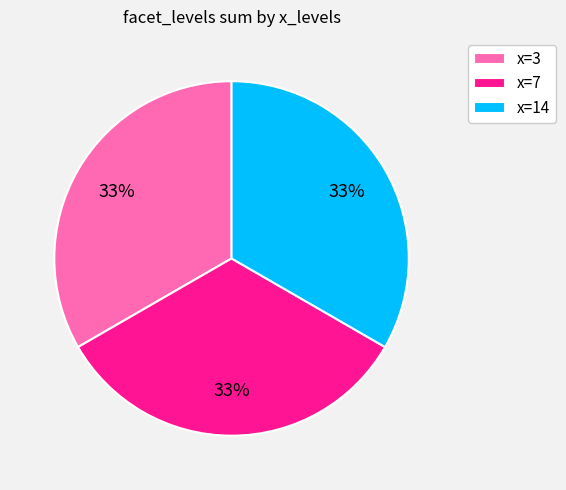

Is there any slice that represents more than half of the pie?

No